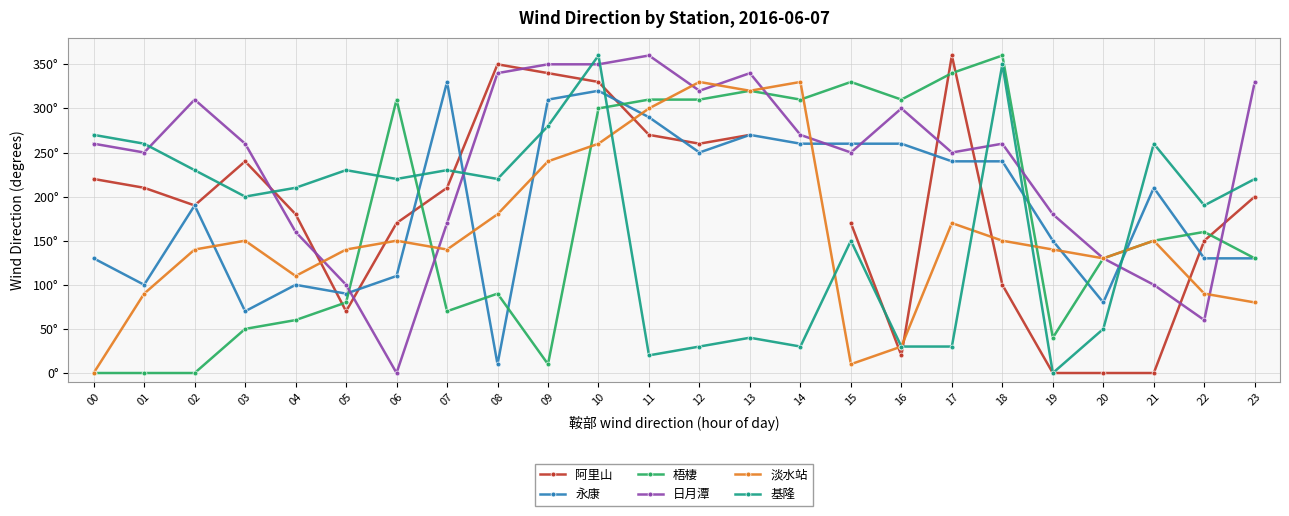

Rank the series at 05 from highest to lowest value.

基隆, 淡水站, 日月潭, 永康, 梧棲, 阿里山